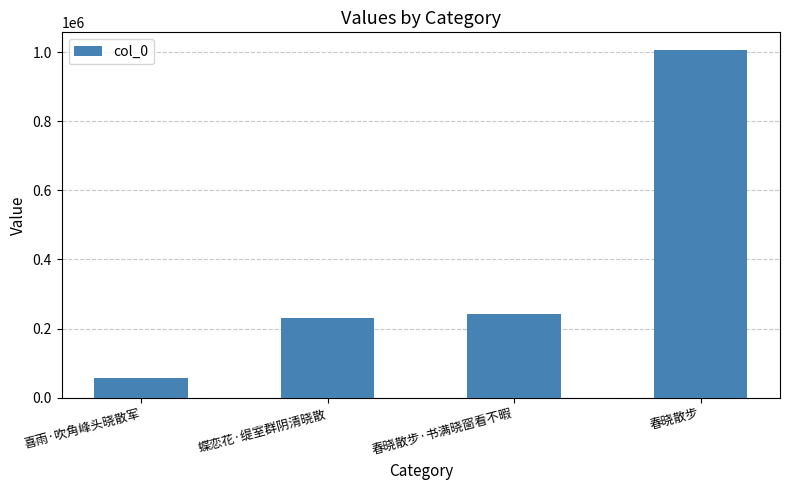

Is it true that the value at 春晓散步·书满晓窗看不暇 is 393783?

False